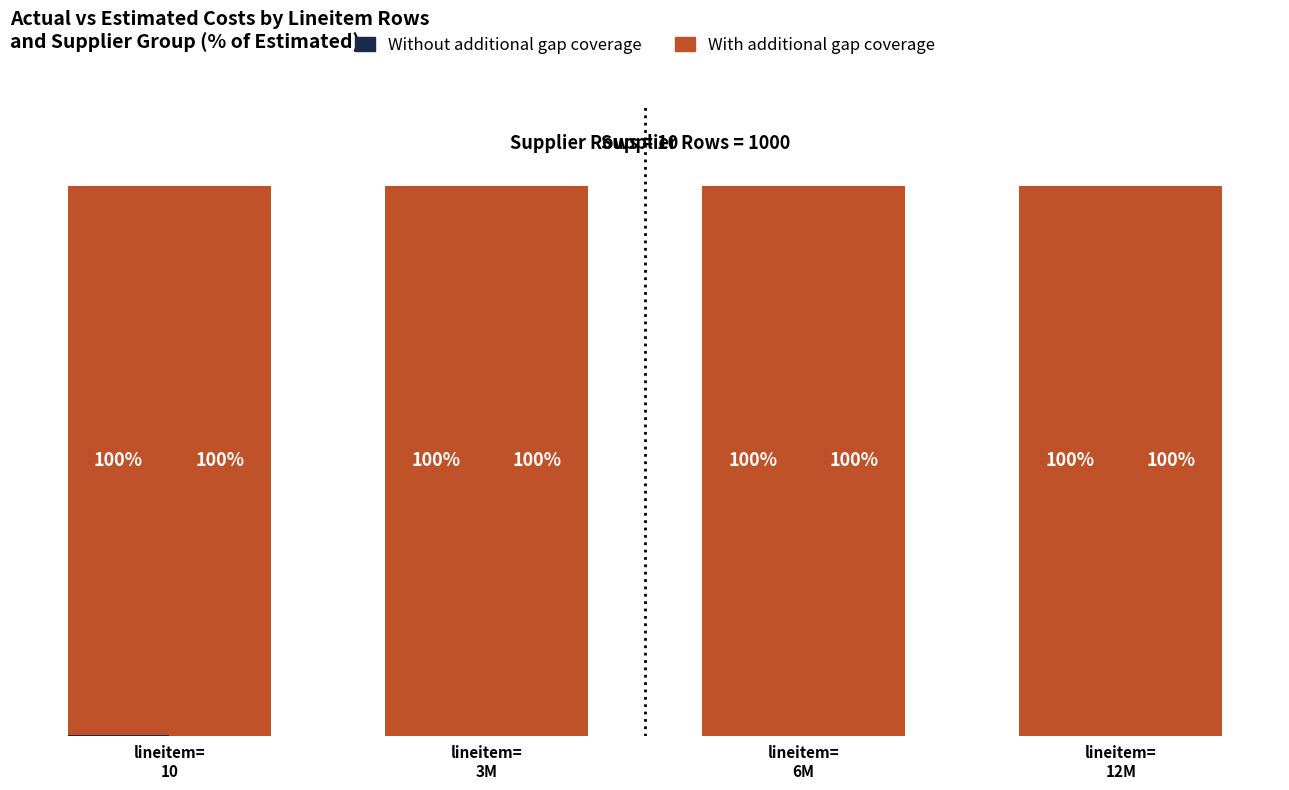

Which series has the largest total across all categories?

With additional gap coverage